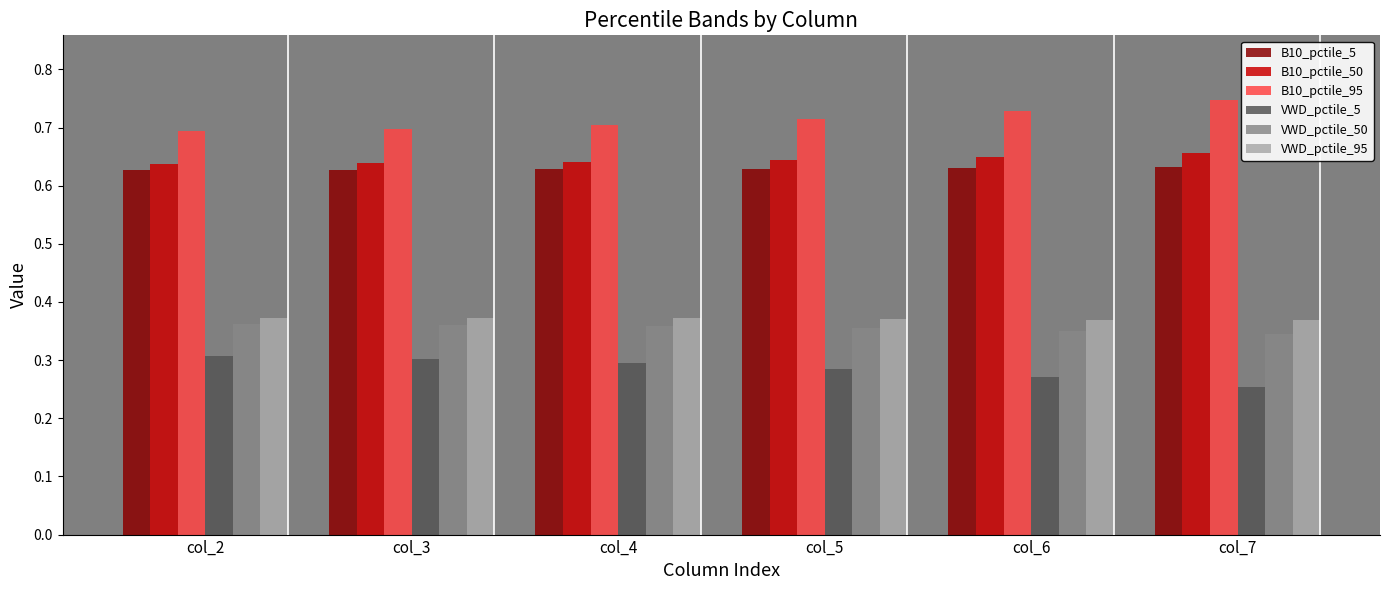

What are all the series names shown in the legend?

B10_pctile_5, B10_pctile_50, B10_pctile_95, VWD_pctile_5, VWD_pctile_50, VWD_pctile_95